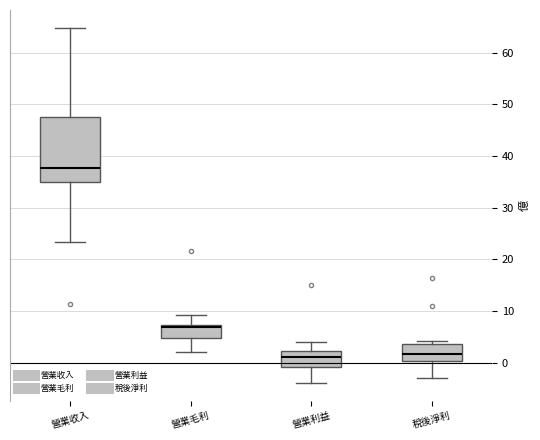

Which box is the tallest, from its lower edge to its upper edge?

營業收入